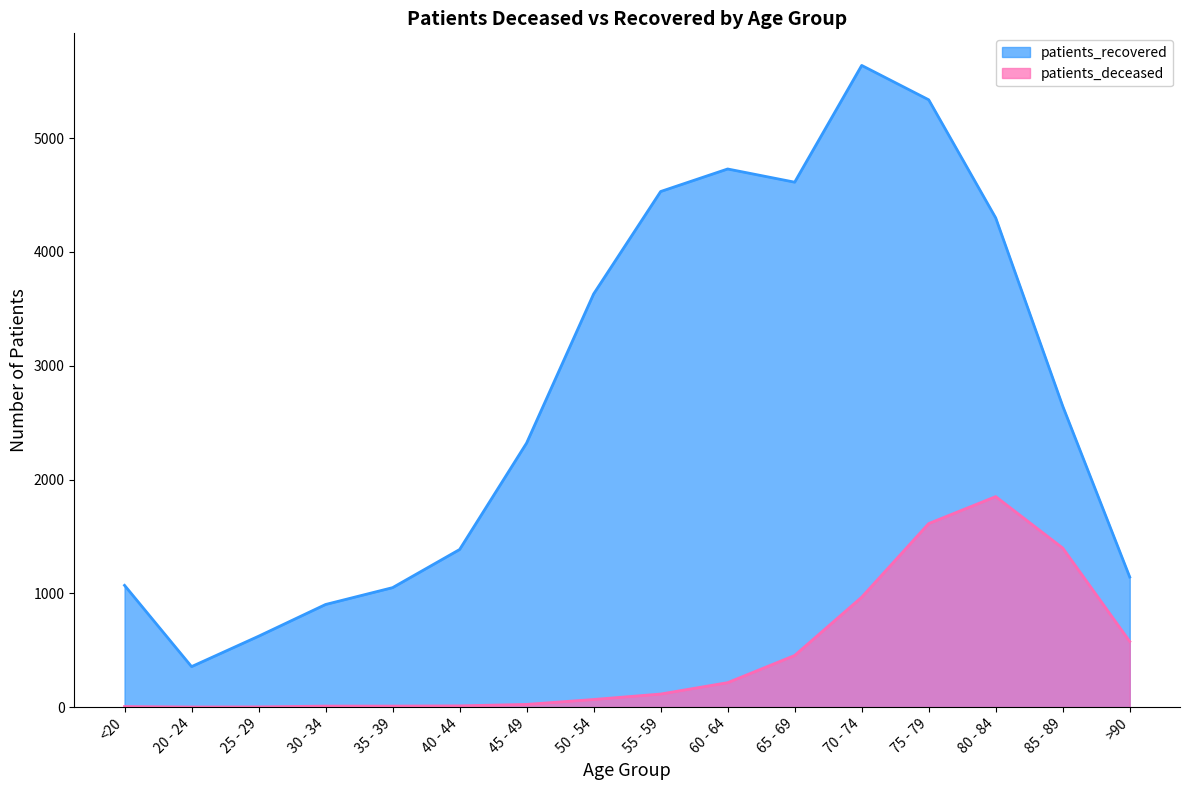

Does the chart display data point markers on the line(s)?

No